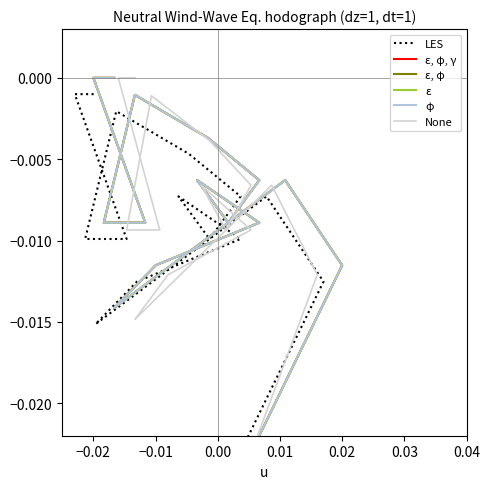

Does the chart have visible grid lines?

No